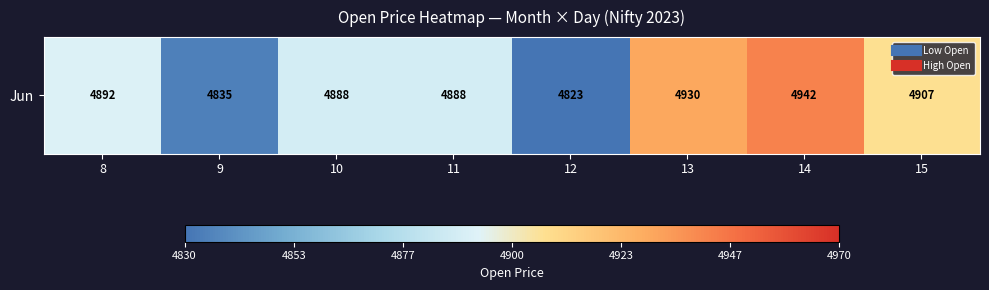

Approximately how many times larger is the value at 12 compared to 14?

1.0